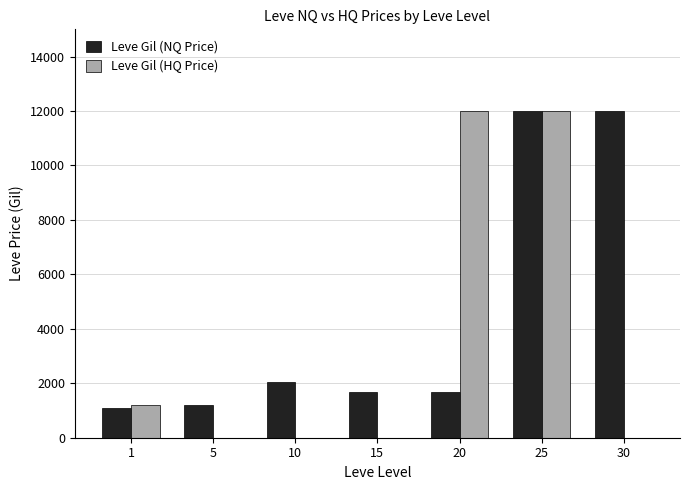

How many data points in Leve Gil (NQ Price) are above 1696?

4